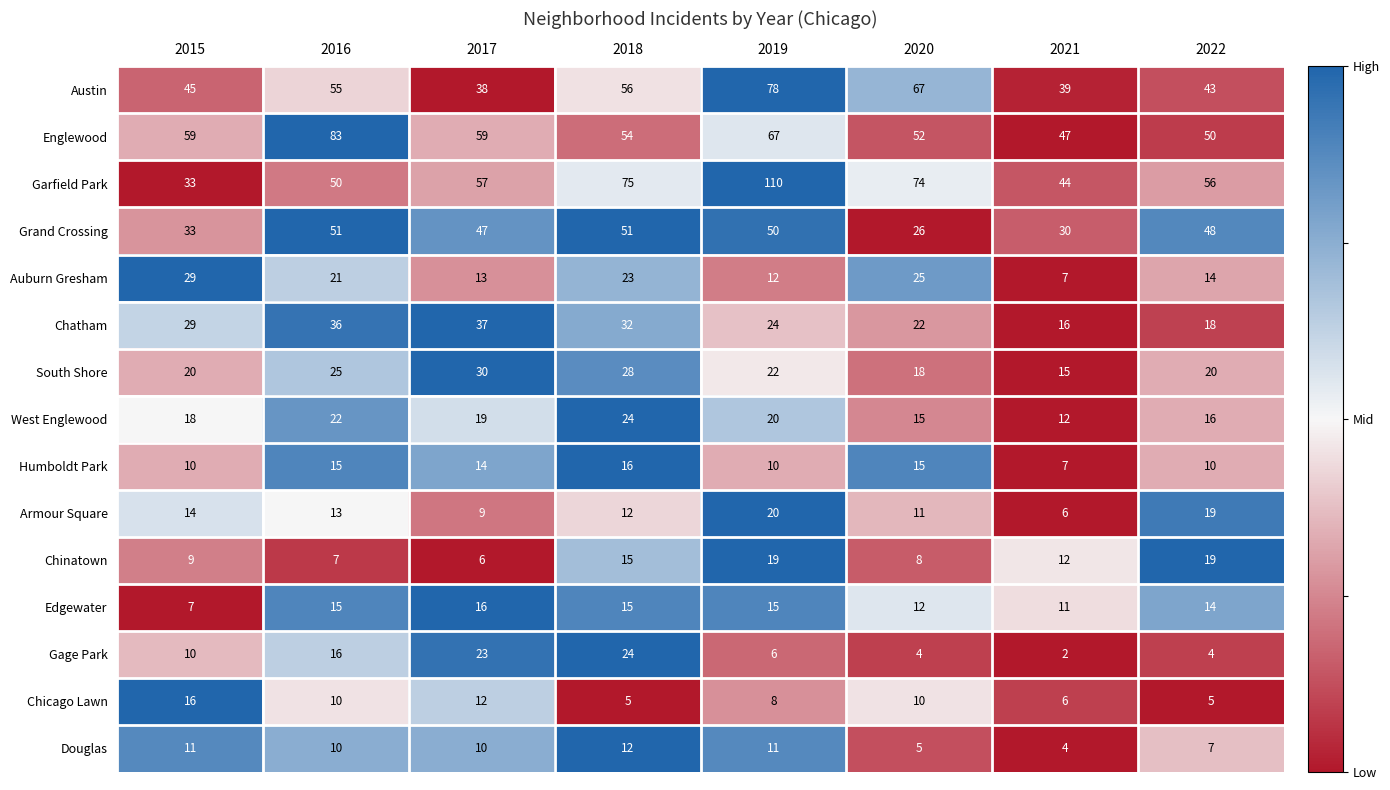

Between 2018 and 2019, which series saw the biggest shift?

Garfield Park